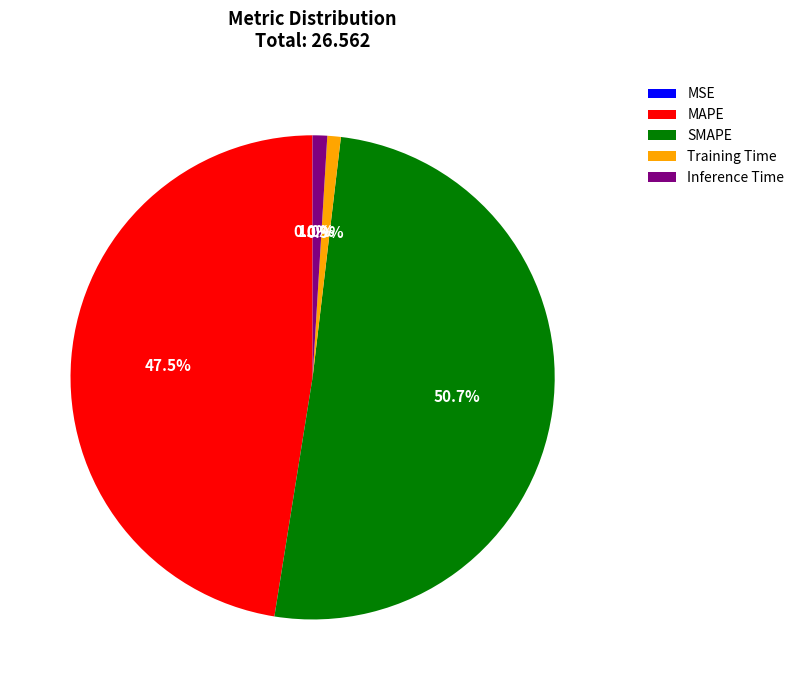

What percentage is the Inference Time slice, to the nearest percent?

1%